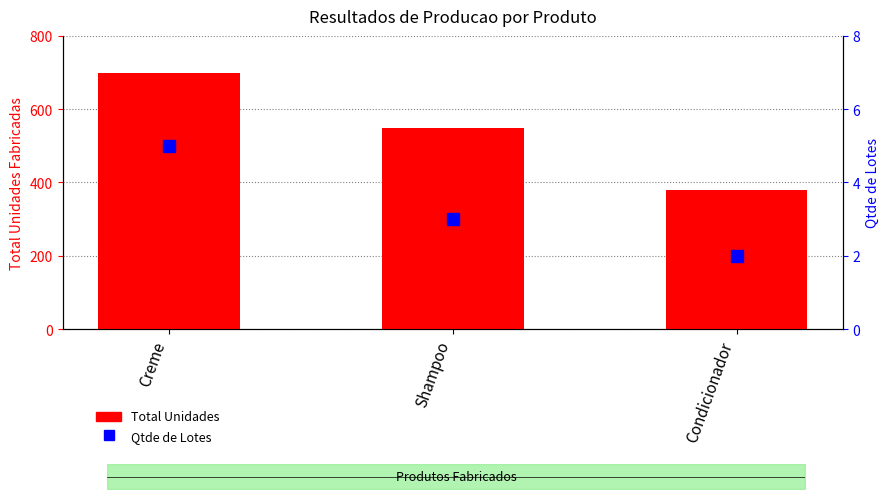

Count the Total Unidades values in the range 380 to 700.

3